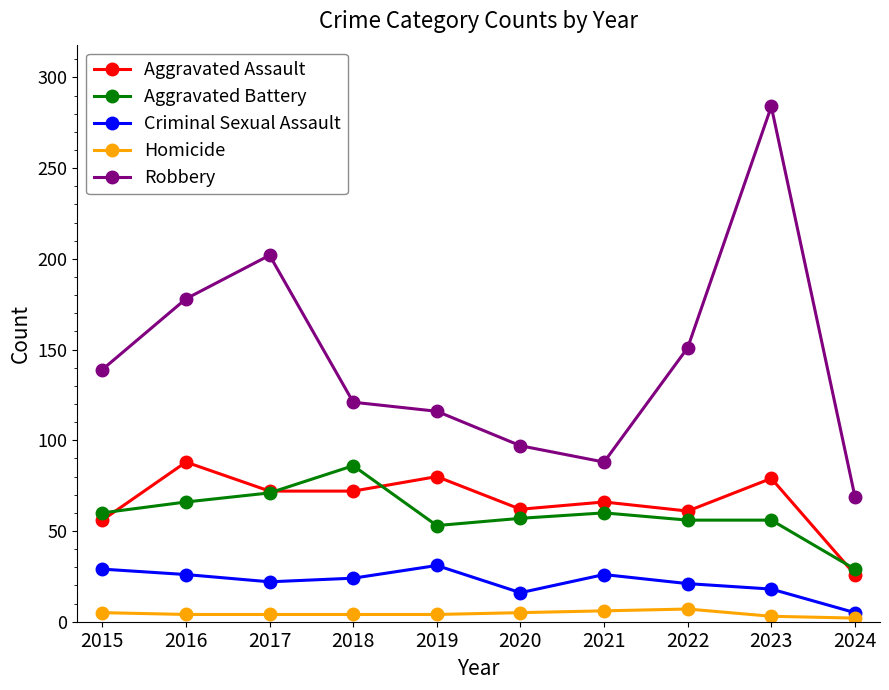

The value of Criminal Sexual Assault at 2019 is 31. True or false?

True